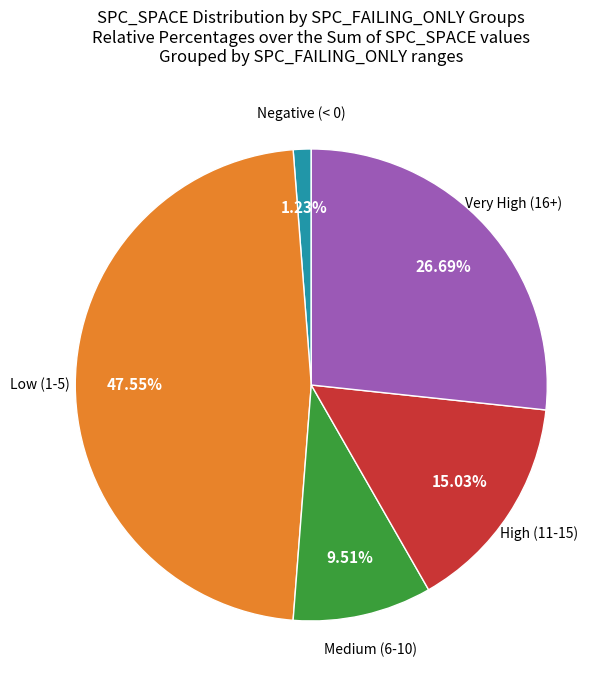

To the nearest percent, what is the difference between the largest and smallest slice percentages?

46%